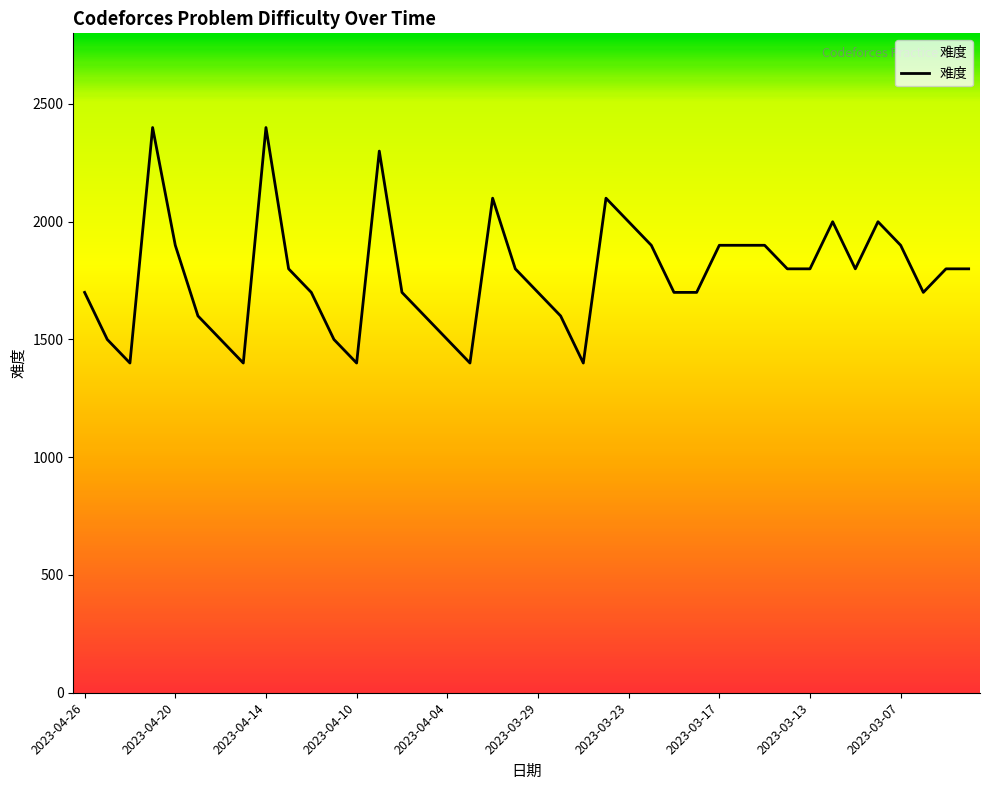

What is the difference between the maximum and minimum values?

1000